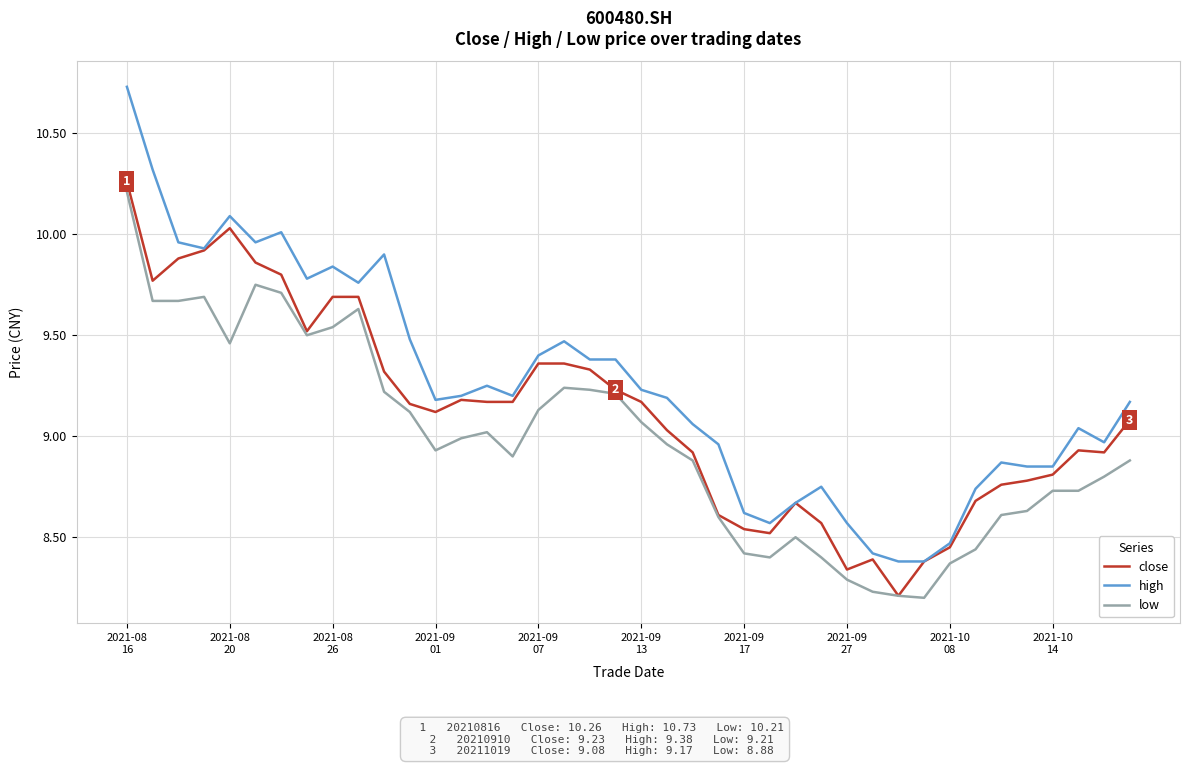

True or false: low and high cross at least once.

False